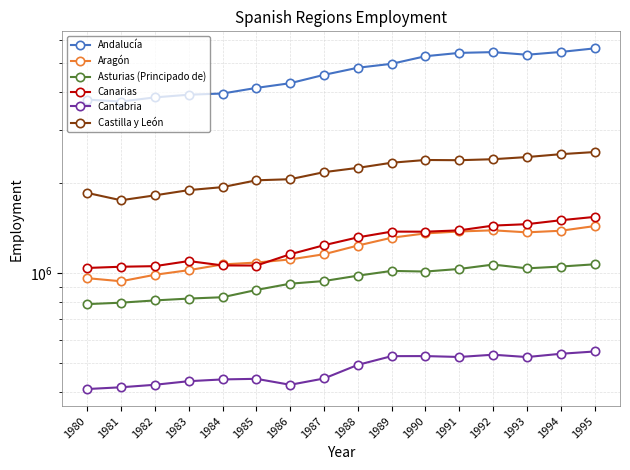

The Andalucía series shows 5457069 at 1994. True or false?

True